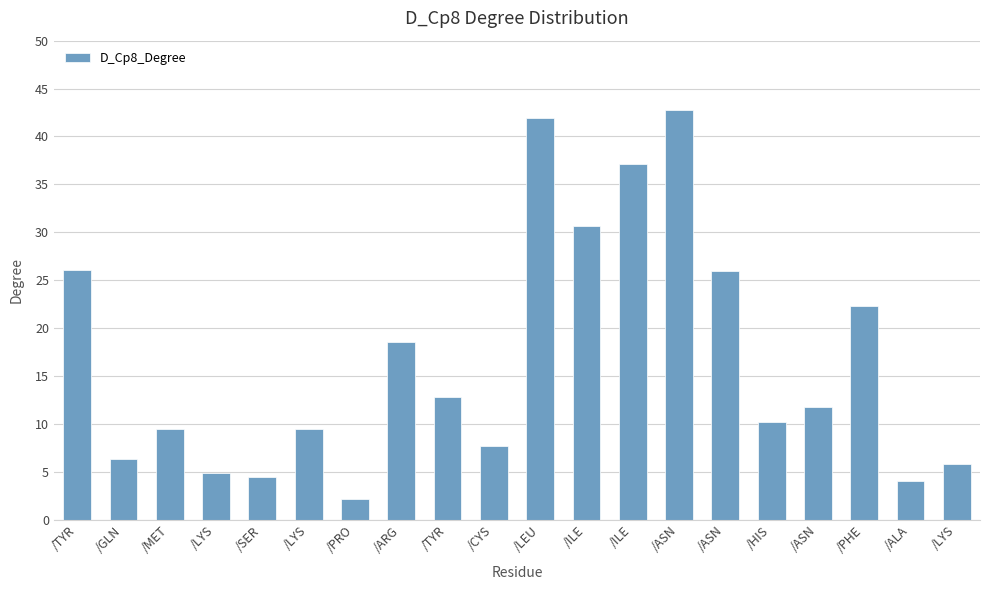

At which label does the data first exceed 11?

/TYR